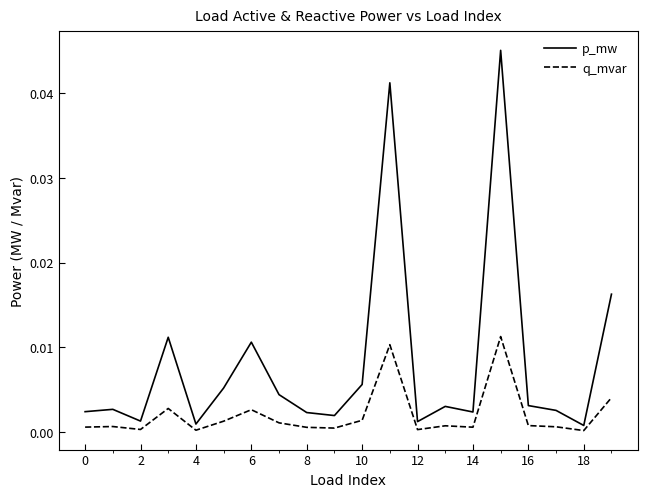

Does the chart have visible grid lines?

No